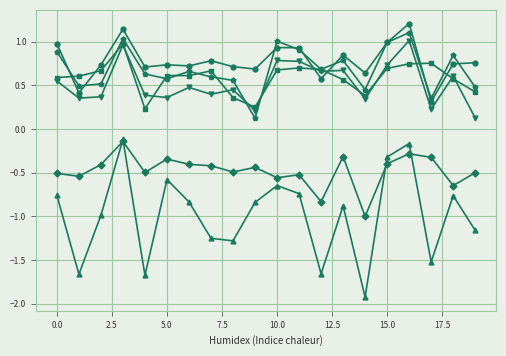

What is the smallest value displayed?

-1.9